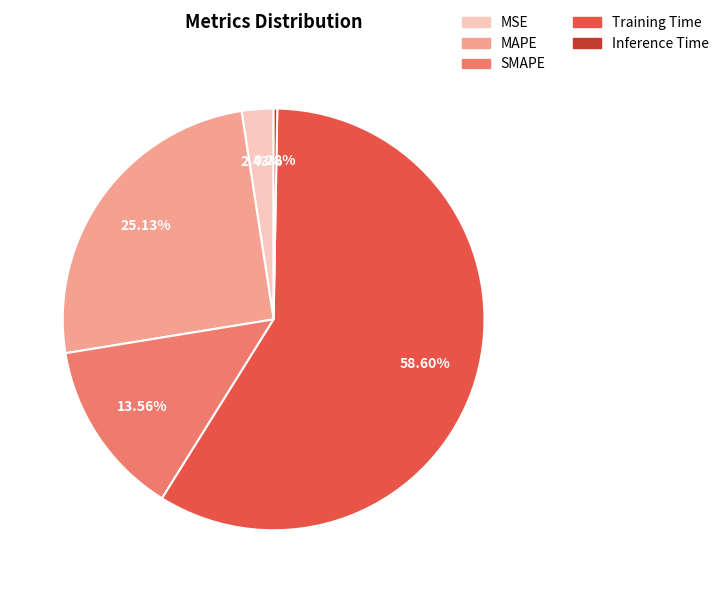

Which slice is the largest?

Training Time